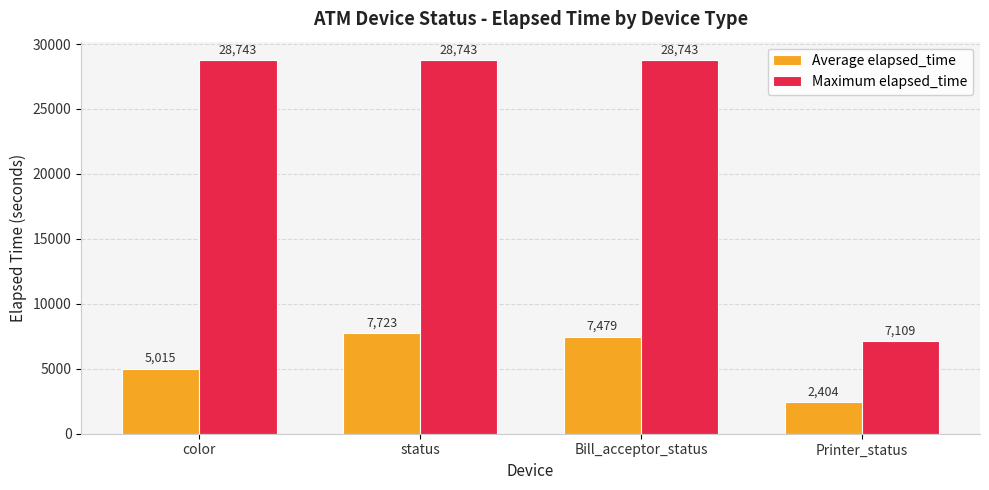

What is the label of the 3rd bar from the right?

status